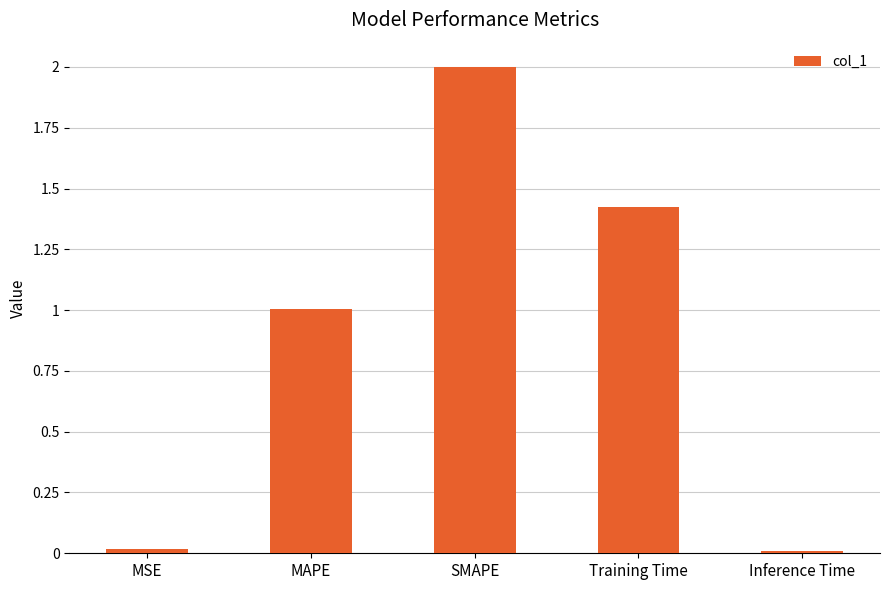

Is it true that the value at MAPE is 1.7?

False